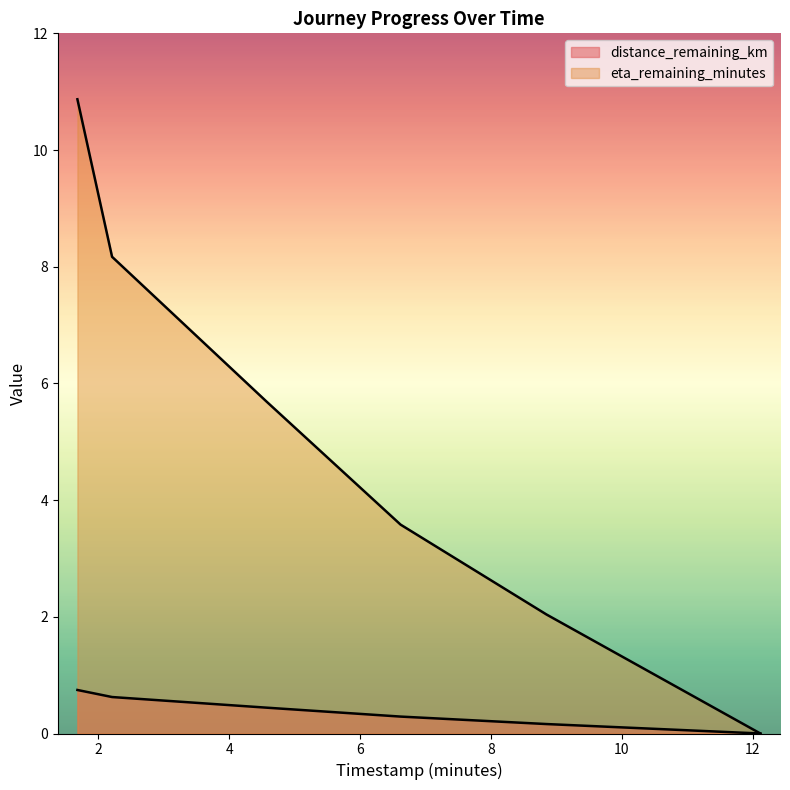

True or false: eta_remaining_minutes and distance_remaining_km cross at least once.

False